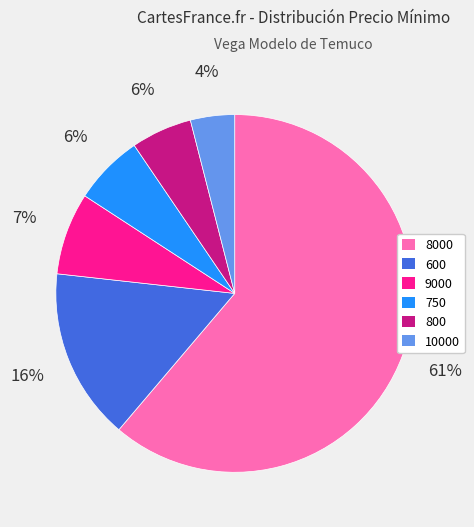

Count the number of slices in the pie.

6